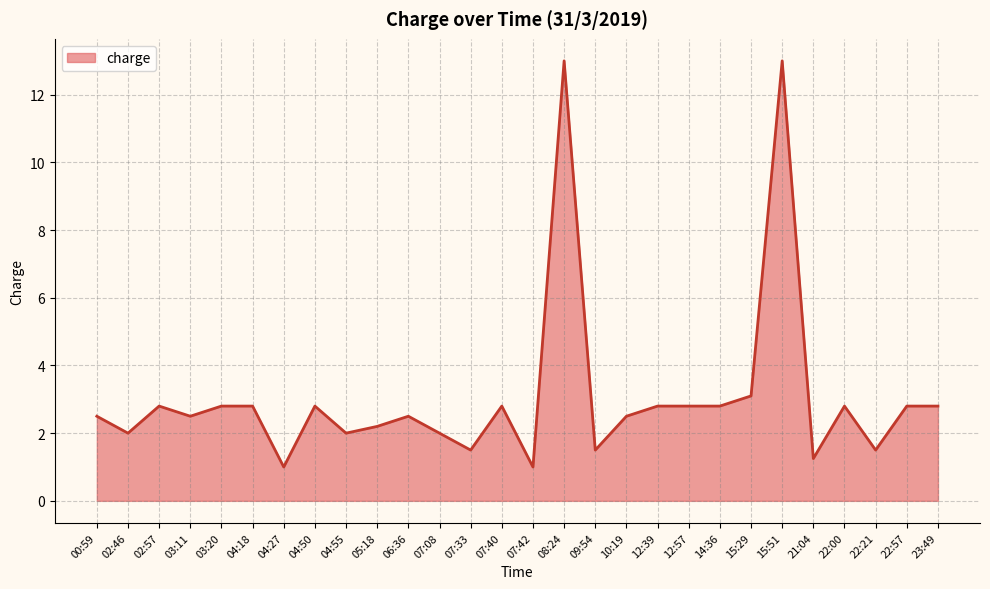

What is the smallest value displayed?

1.0